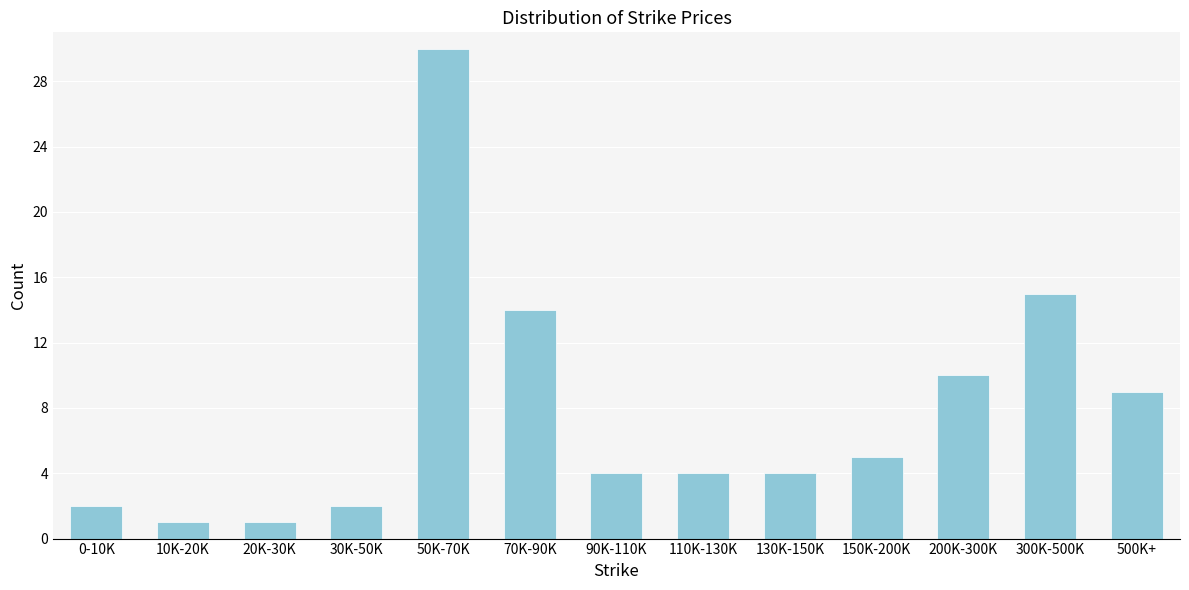

Reading left to right, what are all the values shown in this chart?

2	1	1	2	30	14	4	4	4	5	10	15	9